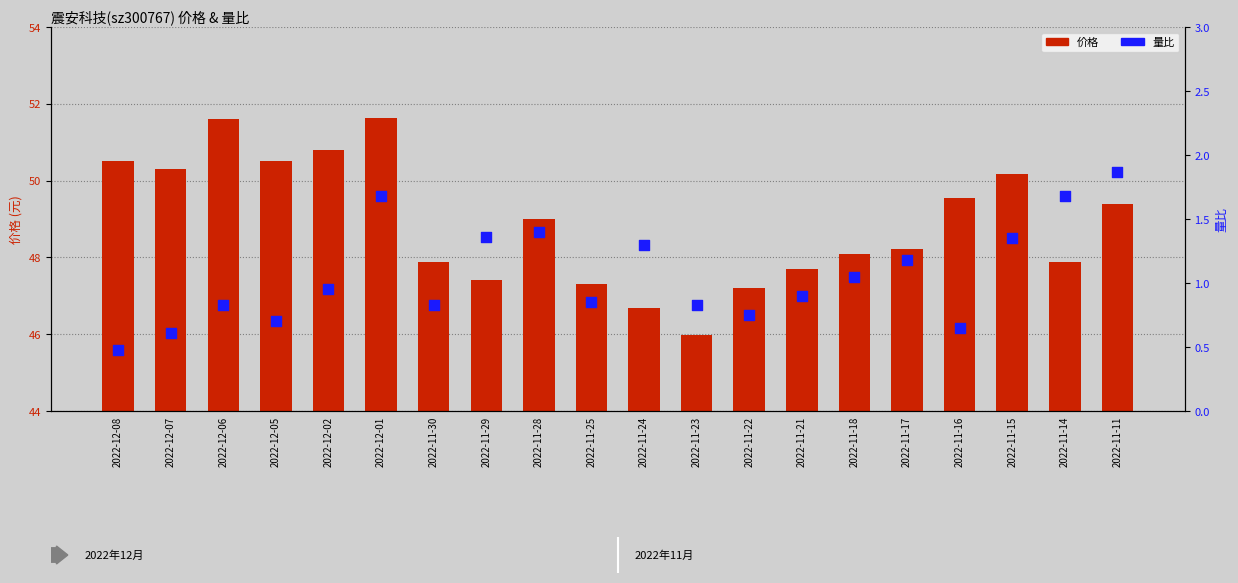

Which series contains the highest Y value?

价格